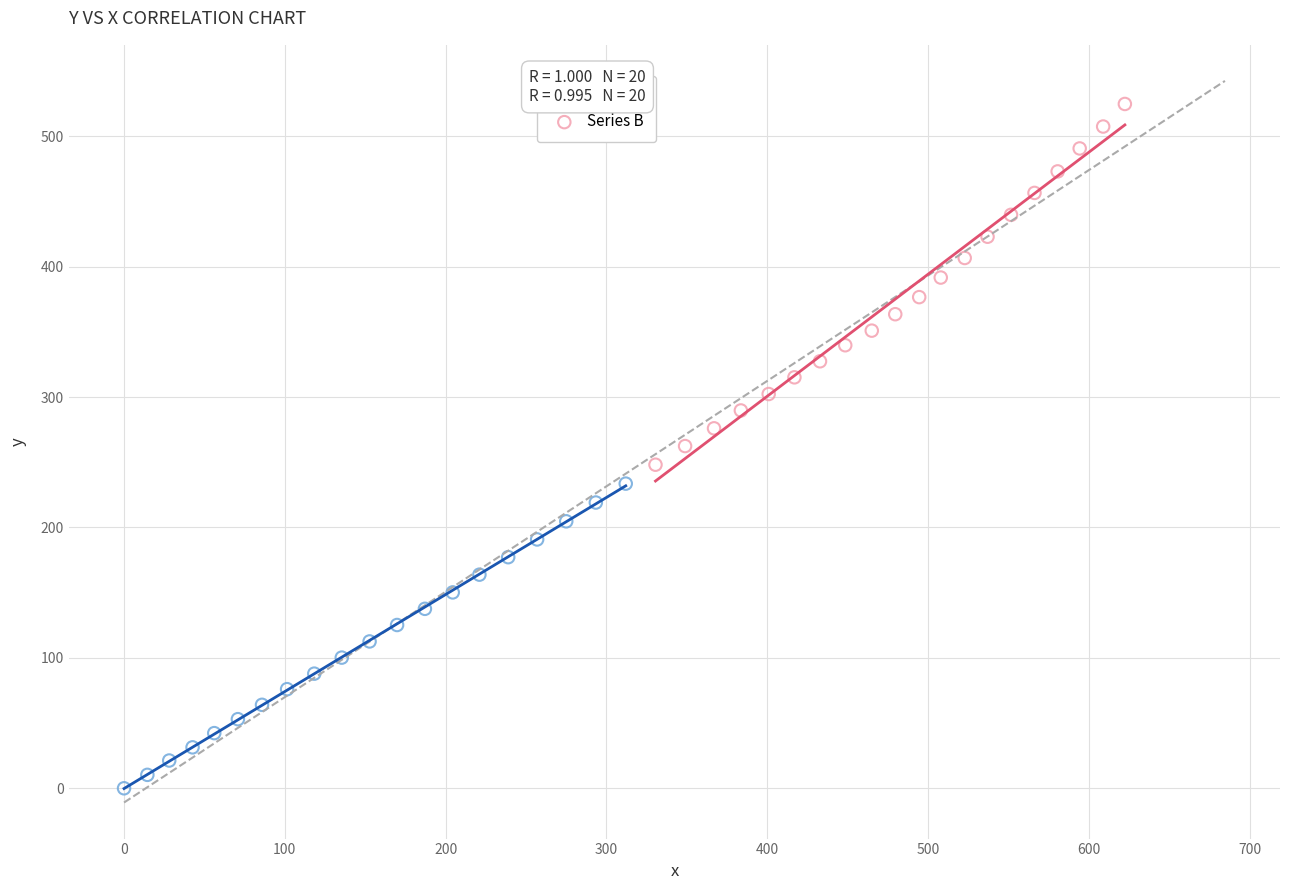

Which series has the largest Y range (max minus min)?

Series B